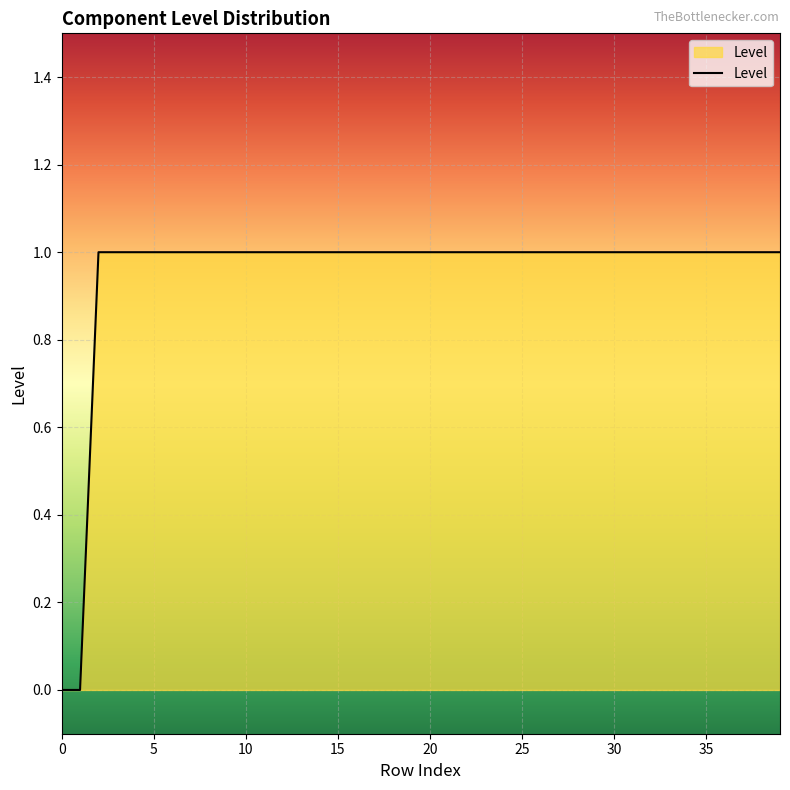

Does the chart display data point markers on the line(s)?

No